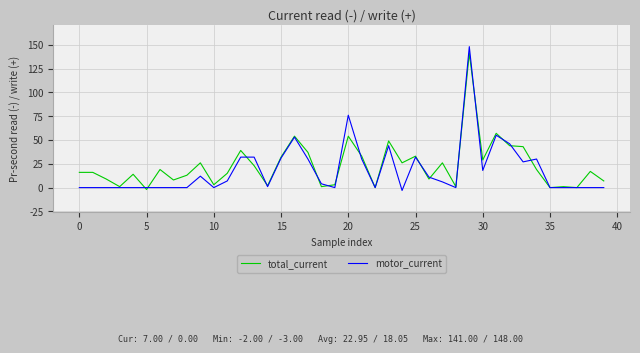

What is the difference between the maximum and minimum values in the total_current series?

143